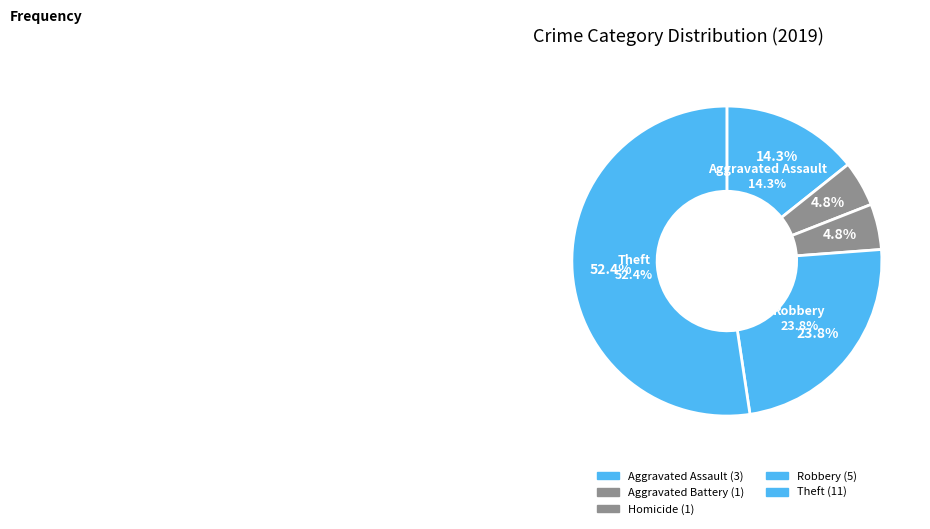

To the nearest percent, what is the combined percentage of Aggravated Assault and Aggravated Battery?

19%